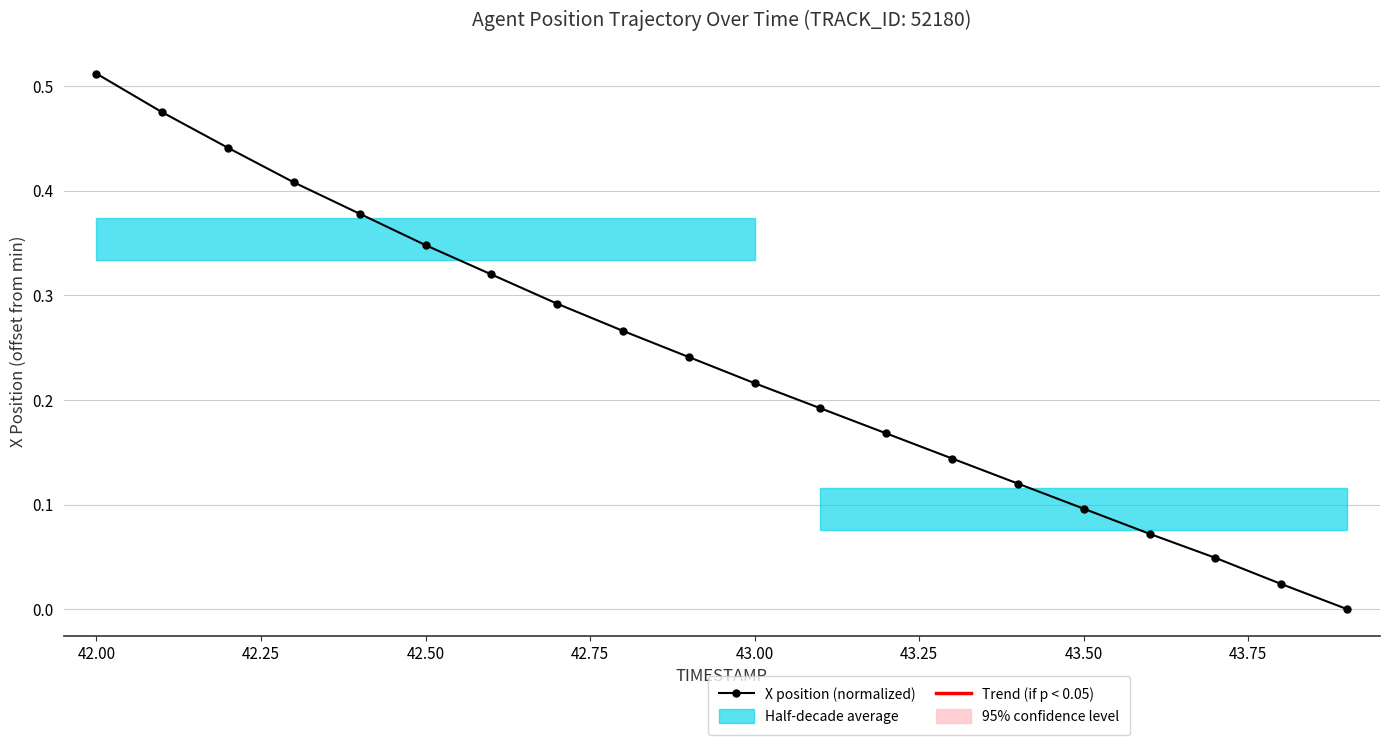

What is the average value?

0.2